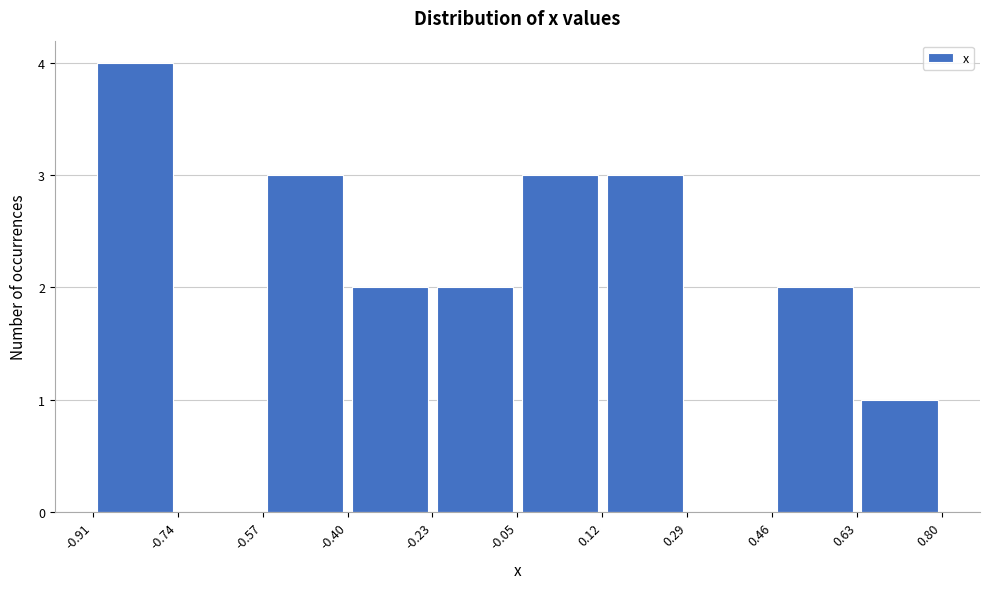

Reading left to right, list every bar in this chart as the range it spans on the x-axis followed by its height. The values are not printed on the chart, so give them approximately, as read against the axis.

-0.91 to -0.74: 4
-0.74 to -0.57: 0
-0.57 to -0.40: 3
-0.40 to -0.23: 2
-0.23 to -0.05: 2
-0.05 to 0.12: 3
0.12 to 0.29: 3
0.29 to 0.46: 0
0.46 to 0.63: 2
0.63 to 0.80: 1